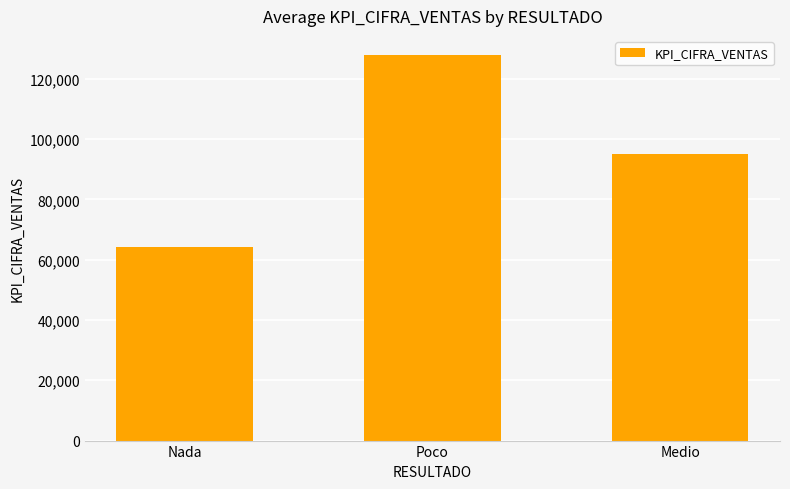

What is the change in value from Nada to Medio?

+30761.9